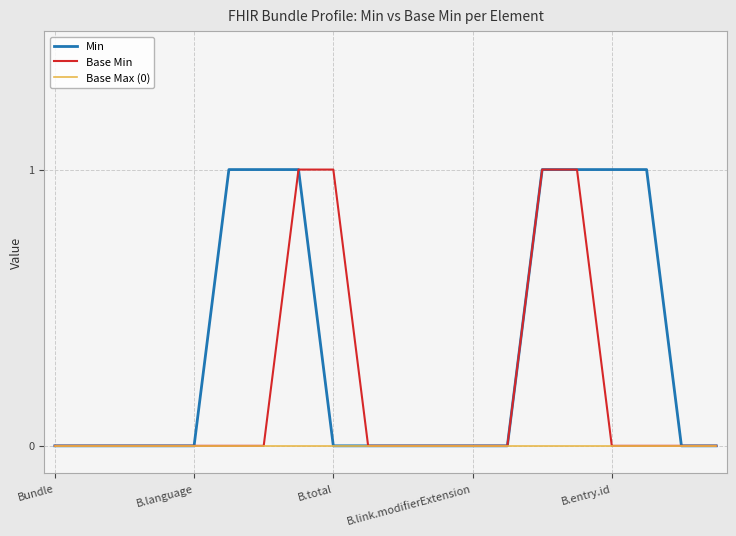

Which series has the largest total across all categories?

Min